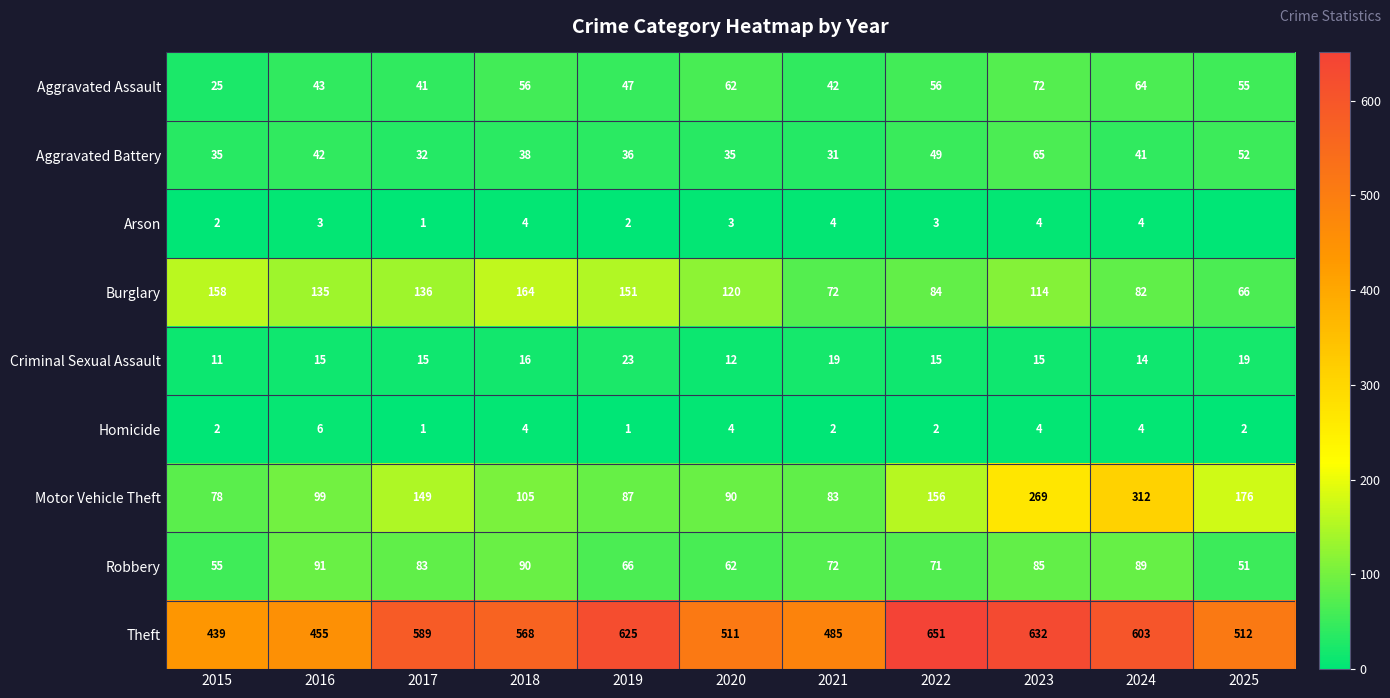

Between 2025 and 2021, which is larger?

2025